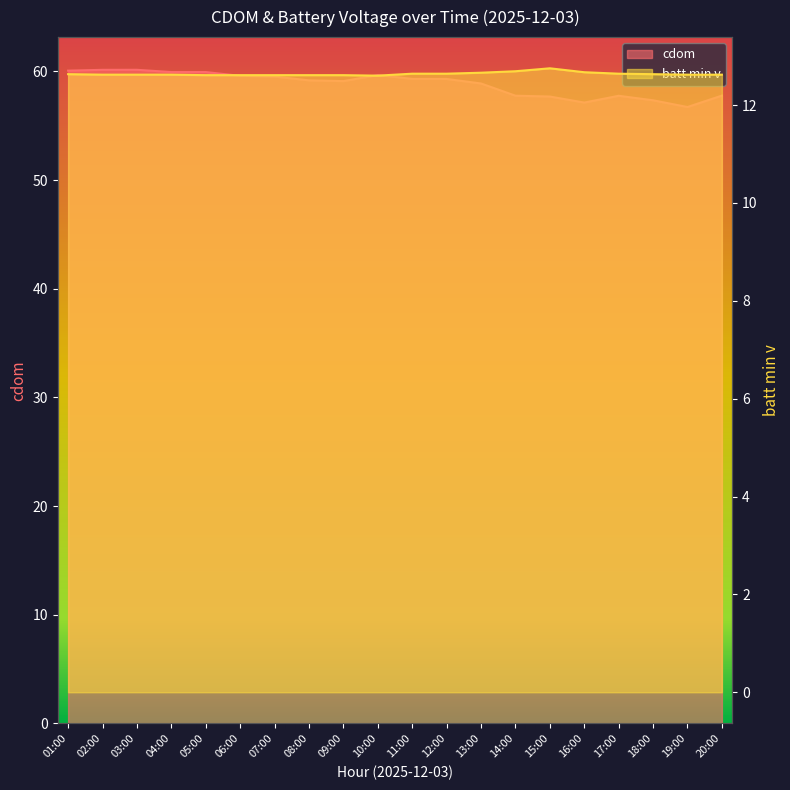

Where is batt min v nearest to the value 12?

10:00